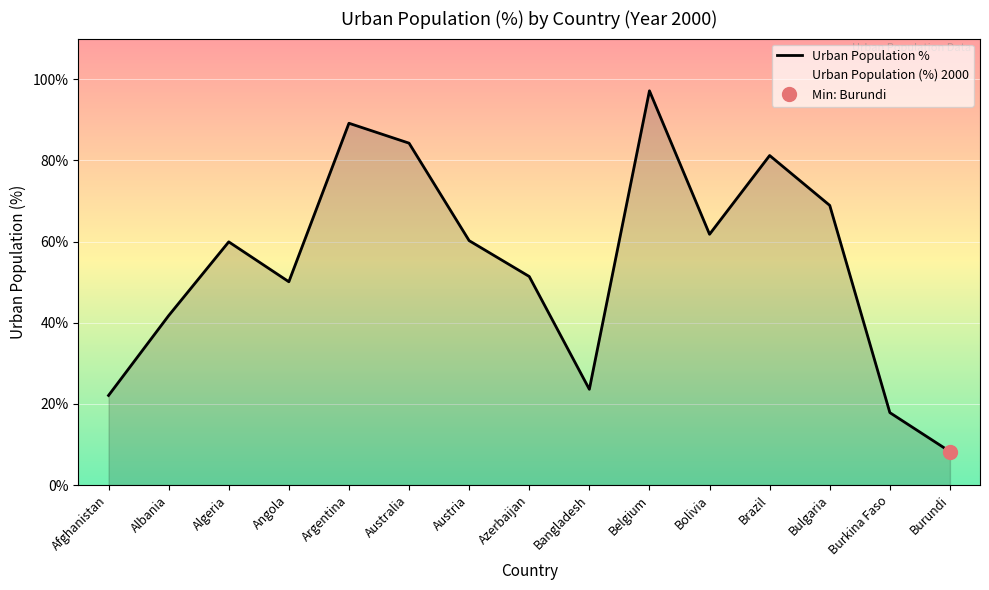

True or false: the data has more than 2 interior local peaks.

True